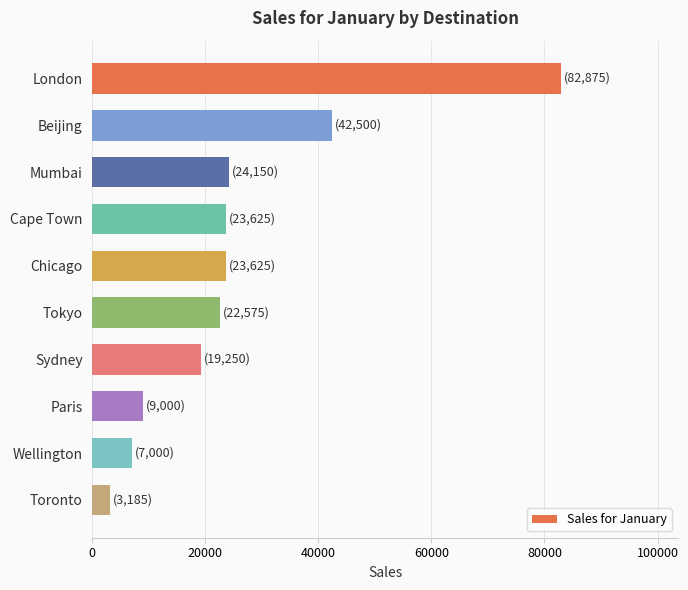

What is the minimum value shown in the chart?

3185